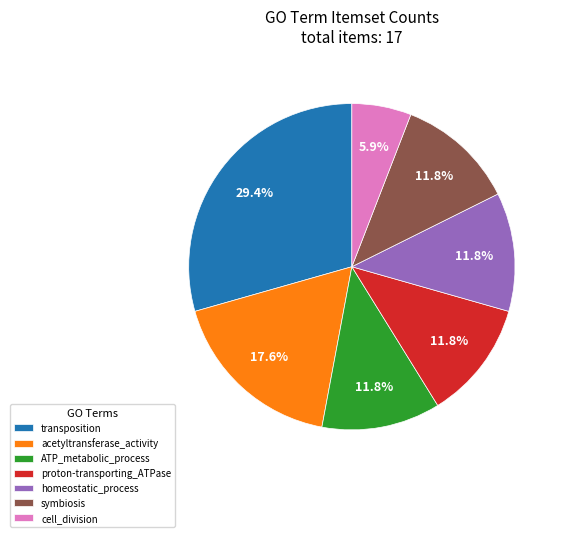

Between acetyltransferase_activity and cell_division, which is larger?

acetyltransferase_activity